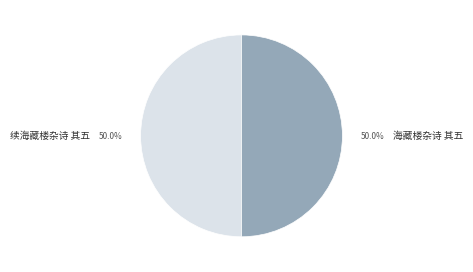

Approximately how many times larger is the value at 续海藏楼杂诗 其五 compared to 海藏楼杂诗 其五?

1.0